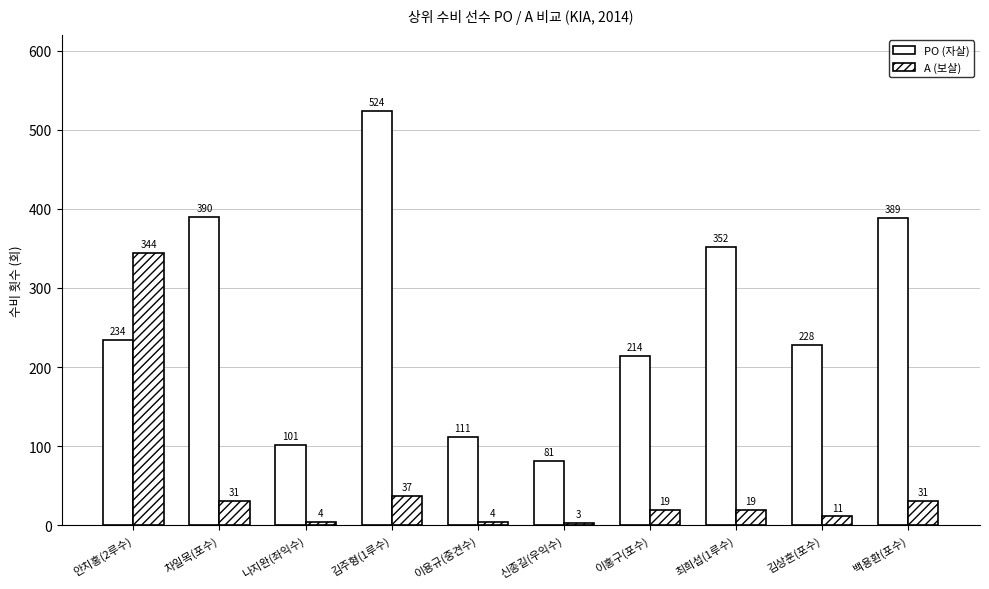

Rank the series by their maximum value, from highest to lowest.

PO (자살), A (보살)